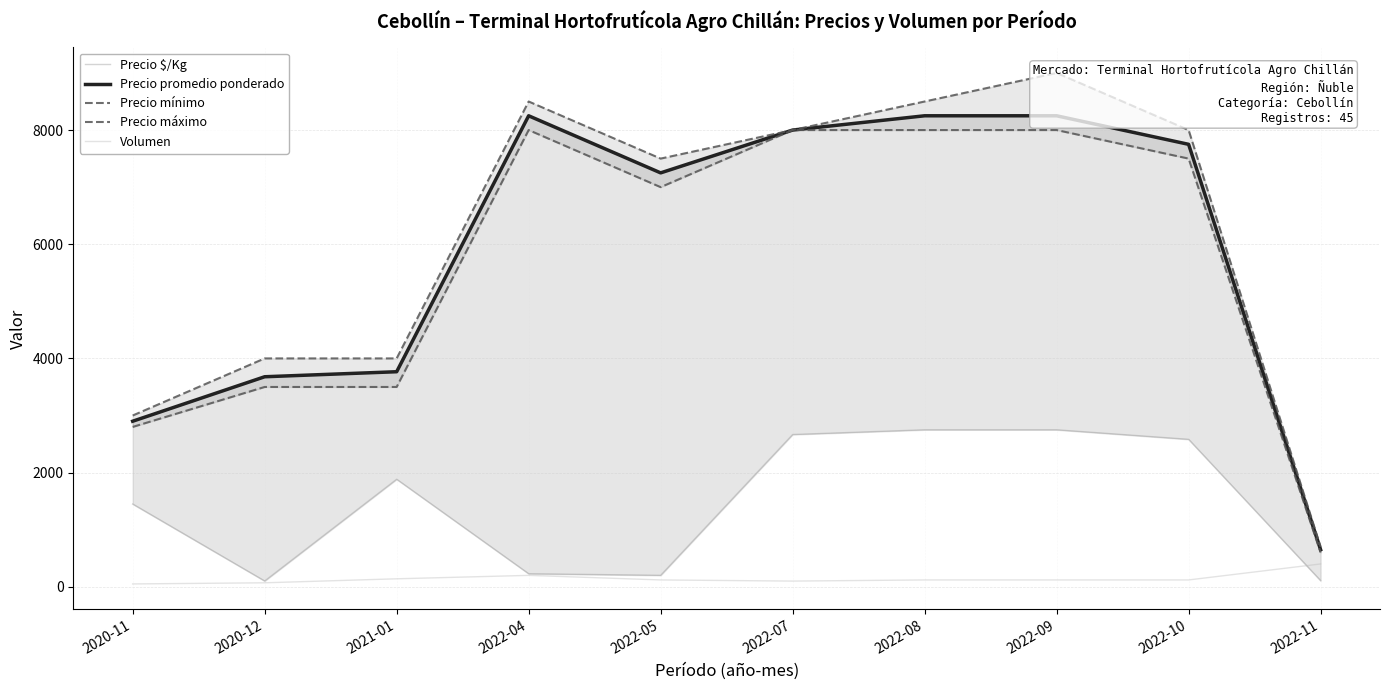

Which has a higher value, 2022-04 or 2020-12?

2022-04